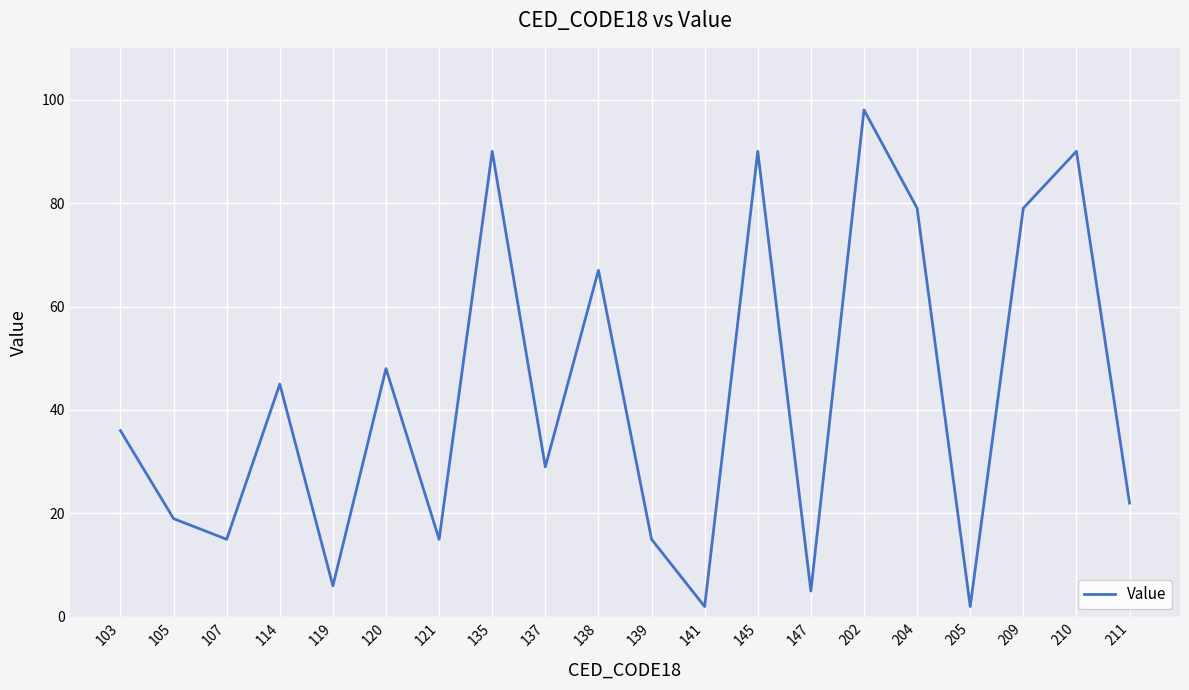

The chart shows a value of 123 at 135. True or false?

False